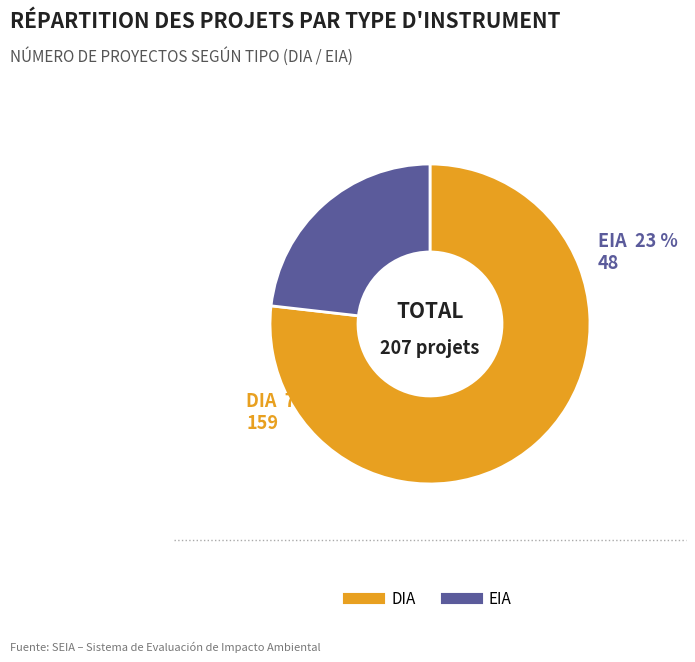

The EIA slice represents 10% of the pie. True or false?

False